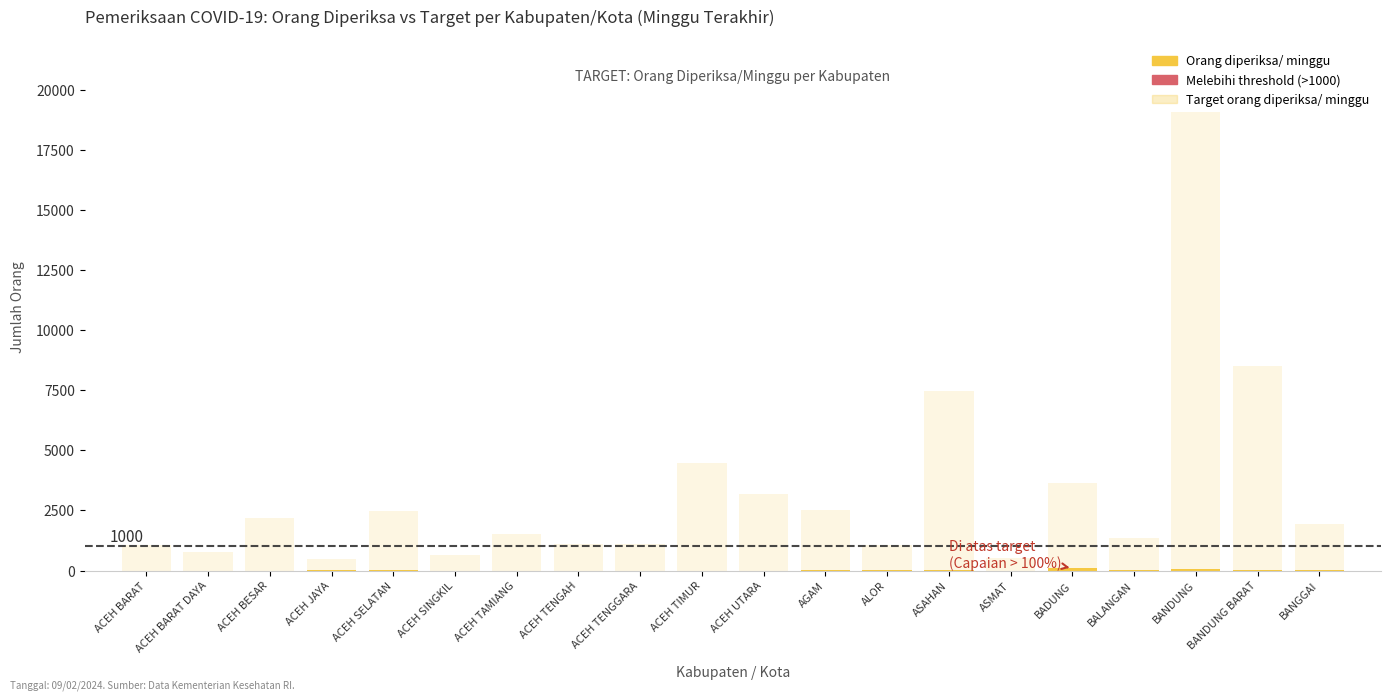

Reading left to right, transcribe all the data shown in this chart.

1078	777	2184	490	2485	637	1519	1092	1113	4480	3185	2520	1043	7476	518	3640	1344	19054	8491	1953